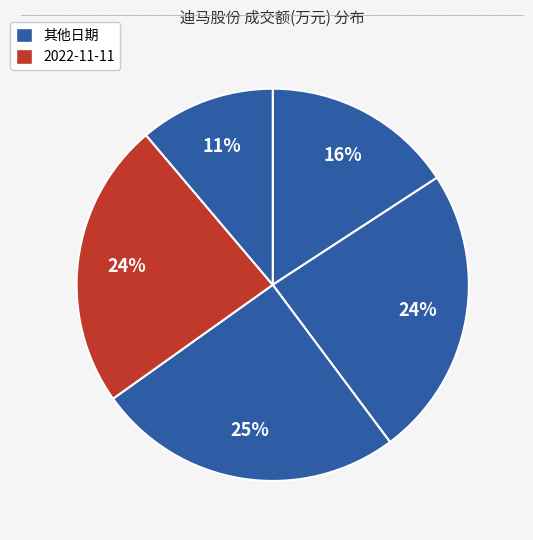

How many slices are in this pie chart?

5